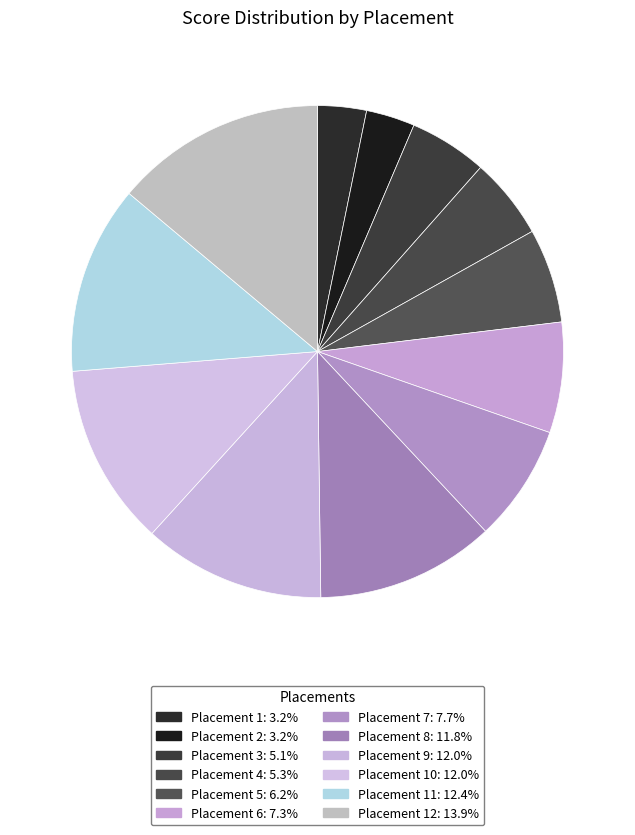

Rank the categories by value from highest to lowest.

12, 11, 9, 10, 8, 7, 6, 5, 4, 3, 1, 2